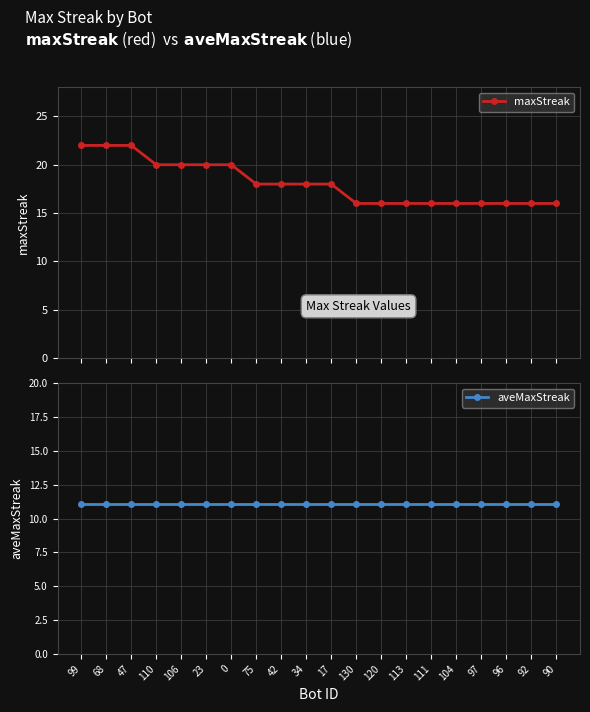

What is the difference between the highest and lowest values at 96?

4.9